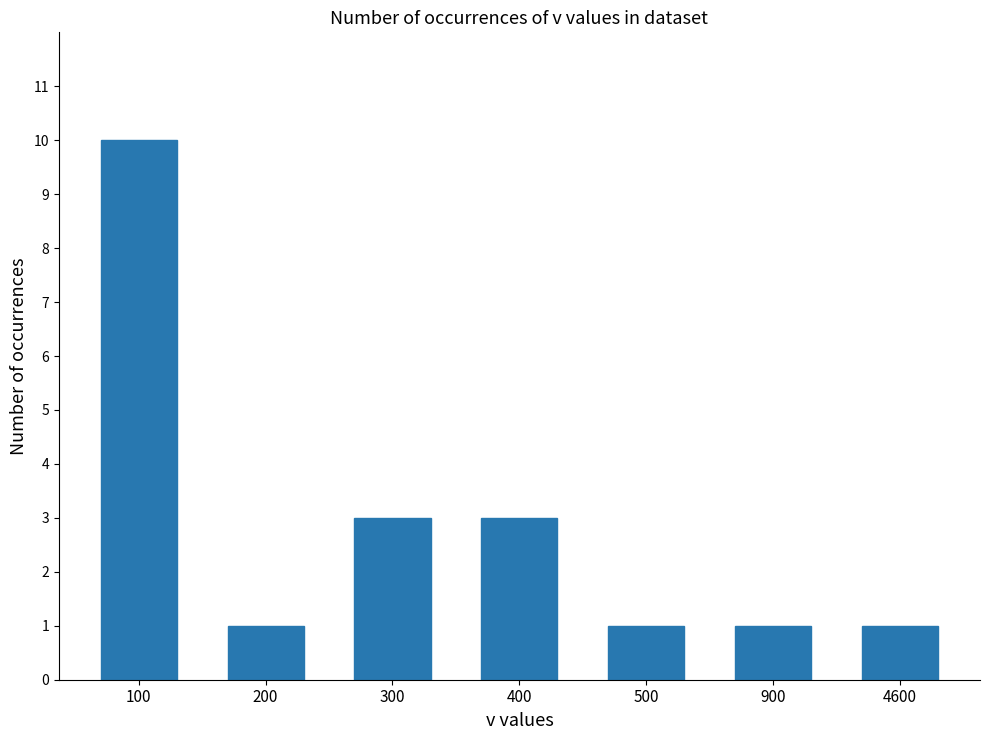

Reading left to right, transcribe all the data shown in this chart.

100=10	200=1	300=3	400=3	500=1	900=1	4600=1